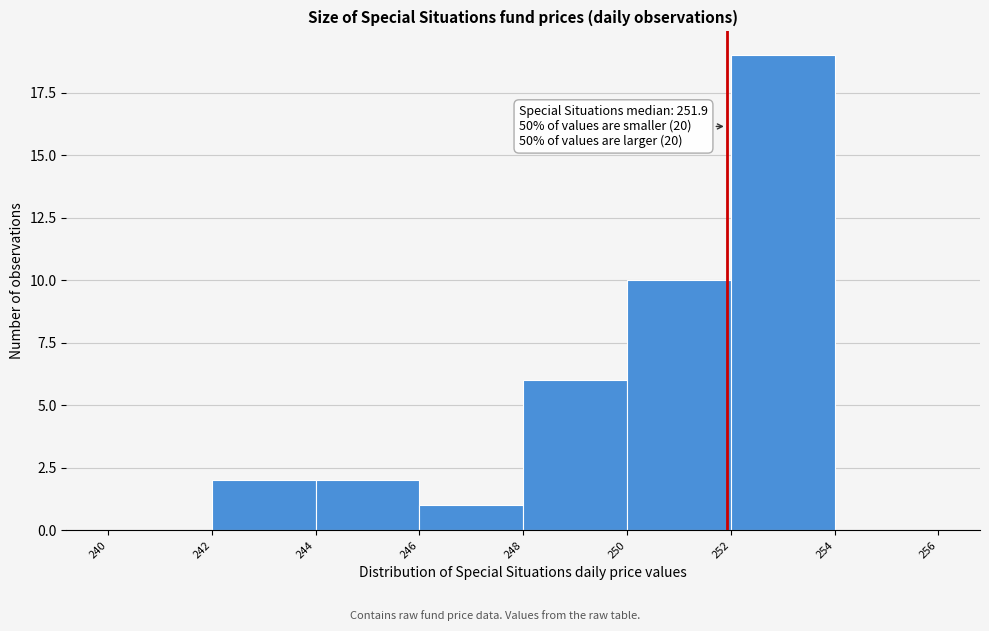

Over which range of the x-axis is the bar tallest?

252 to 254